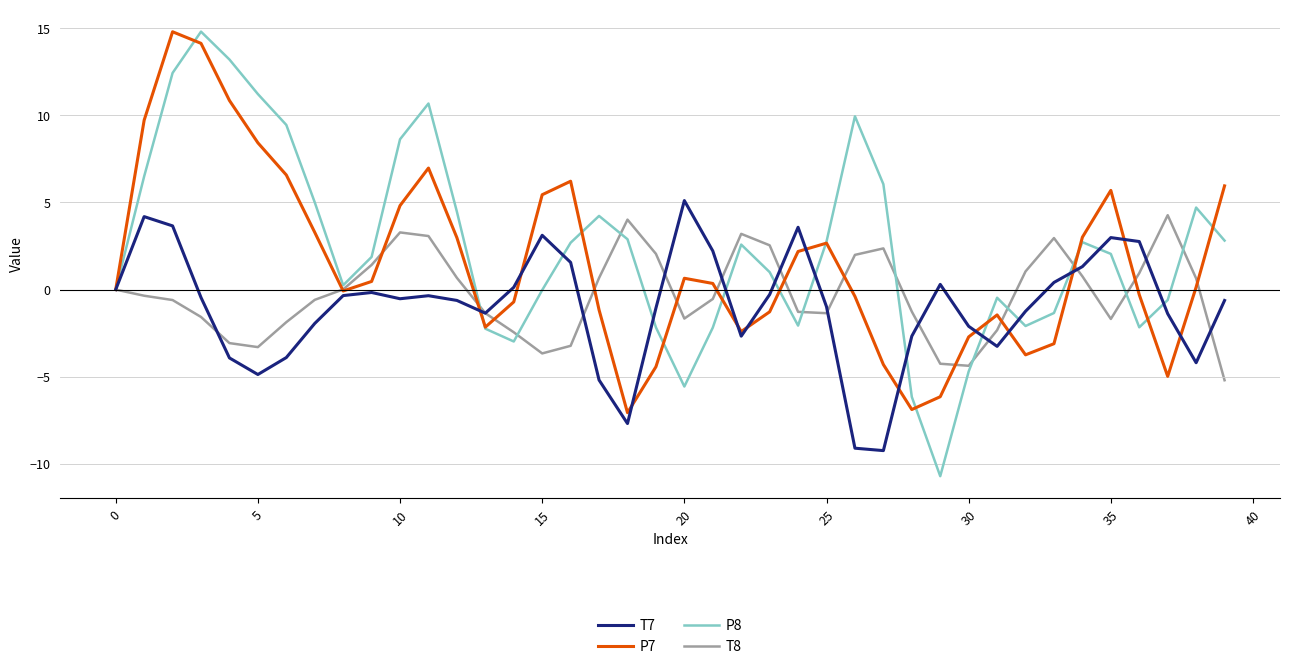

What is the smallest value displayed?

-10.7